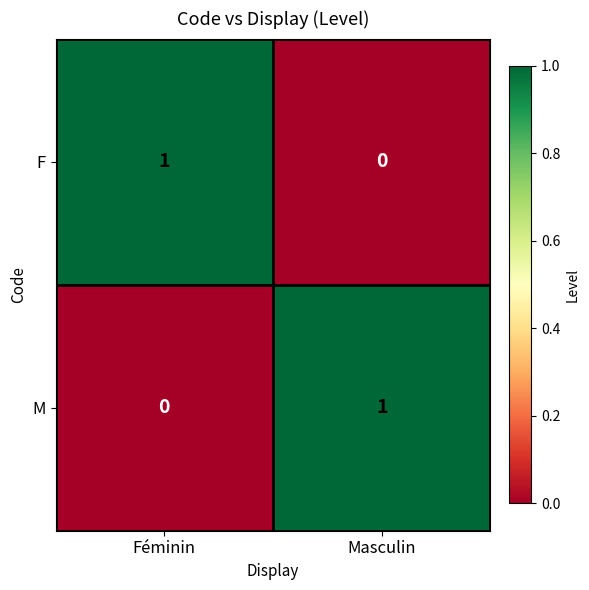

Is it true that M equals 1 at Féminin?

False